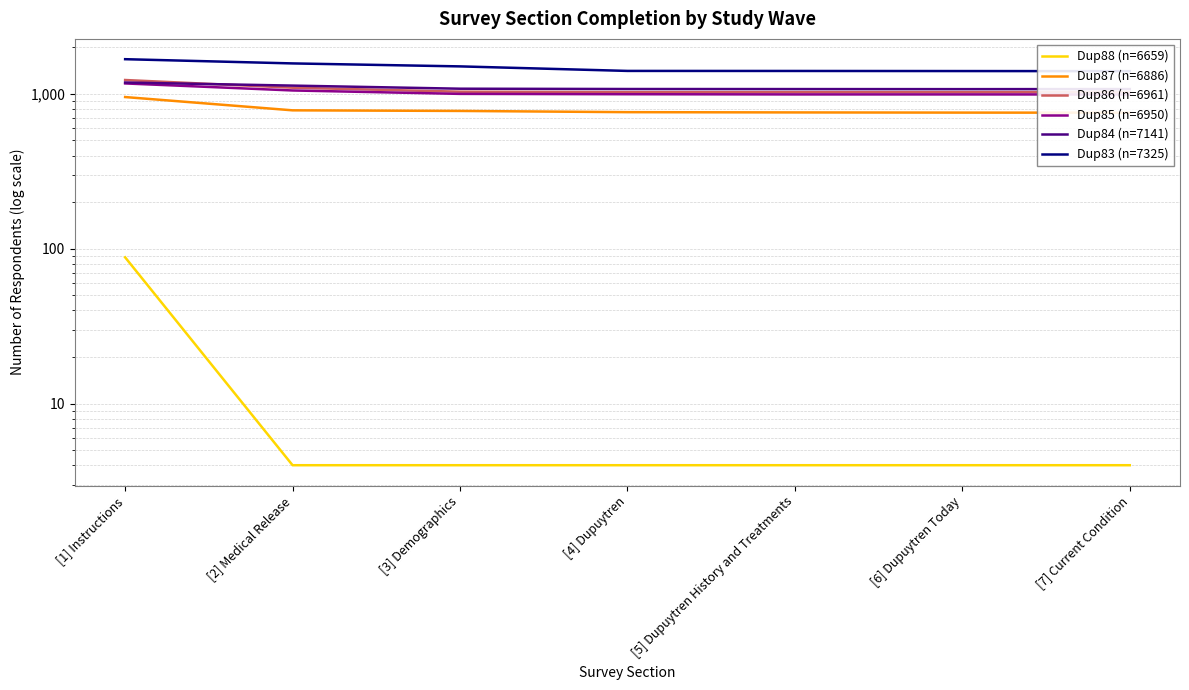

Rank the series at [1] Instructions from highest to lowest value.

Dup83 (n=7325), Dup86 (n=6961), Dup84 (n=7141), Dup85 (n=6950), Dup87 (n=6886), Dup88 (n=6659)